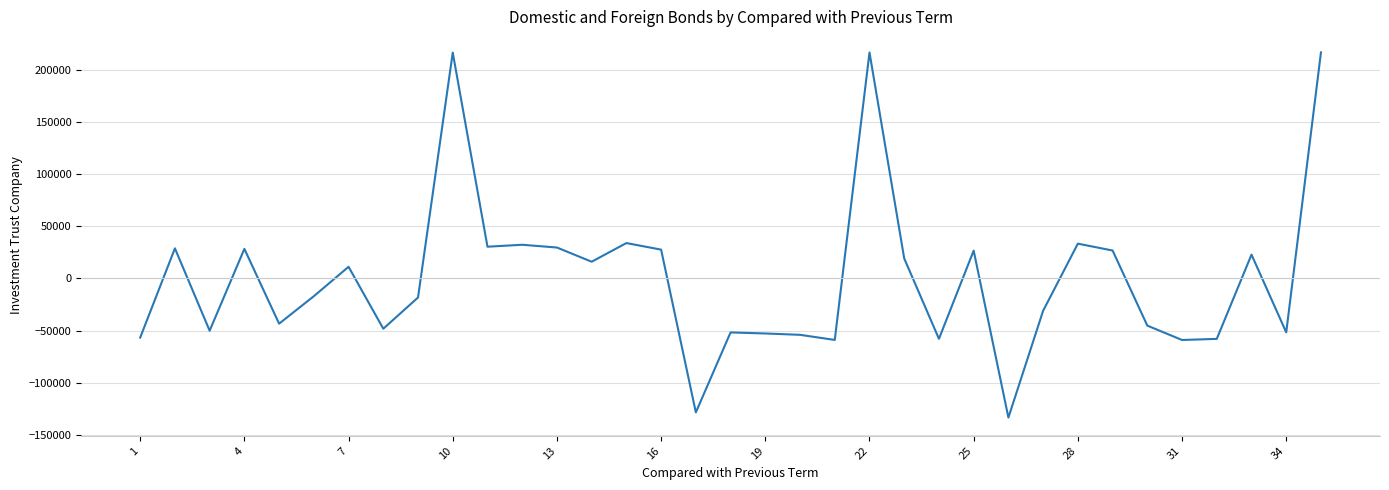

True or false: there are more than 1 points higher than both neighbors.

True